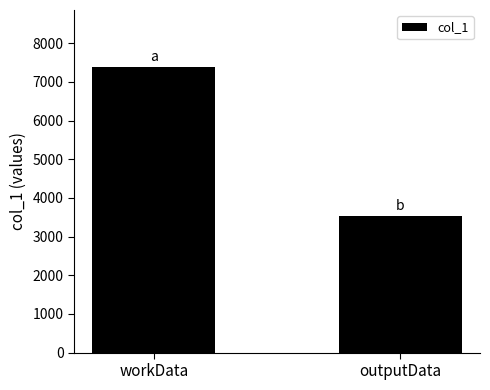

Are the bars grouped side by side (vs. stacked)?

No